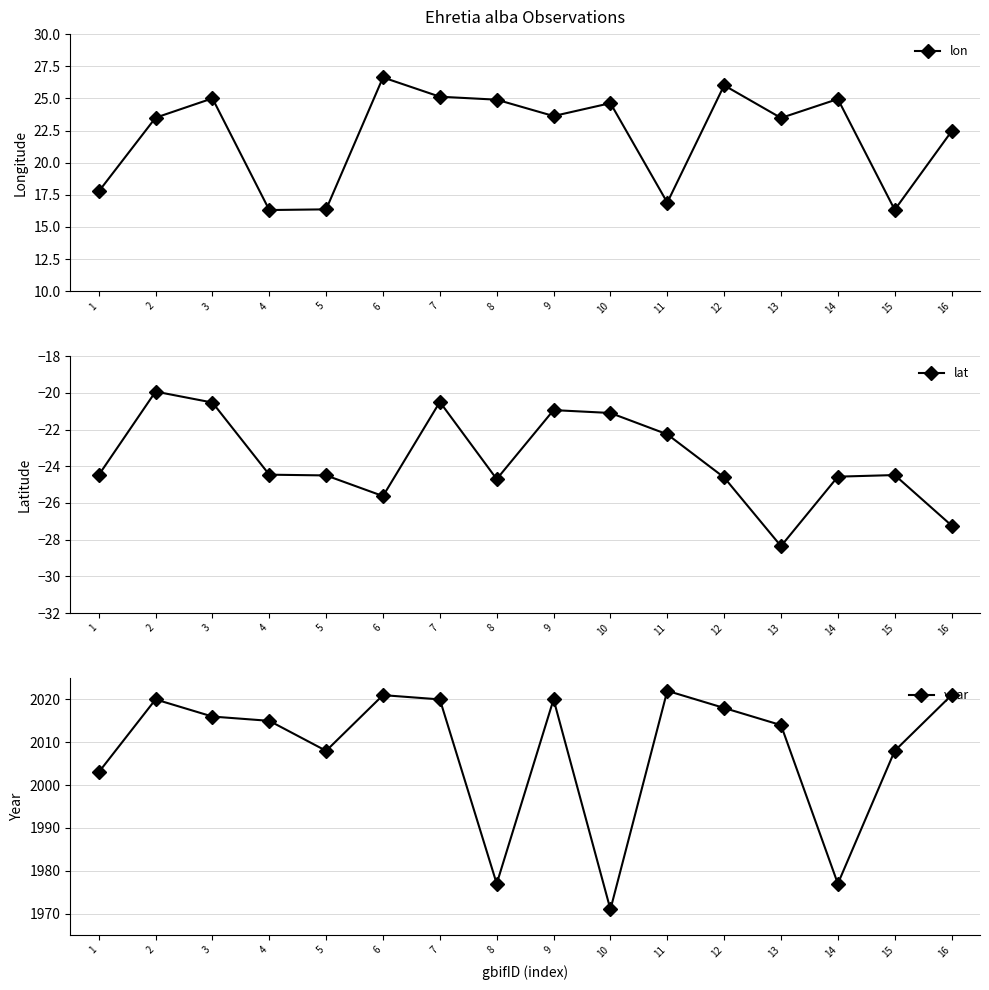

Is it true that lon equals 24.6 at 10?

True